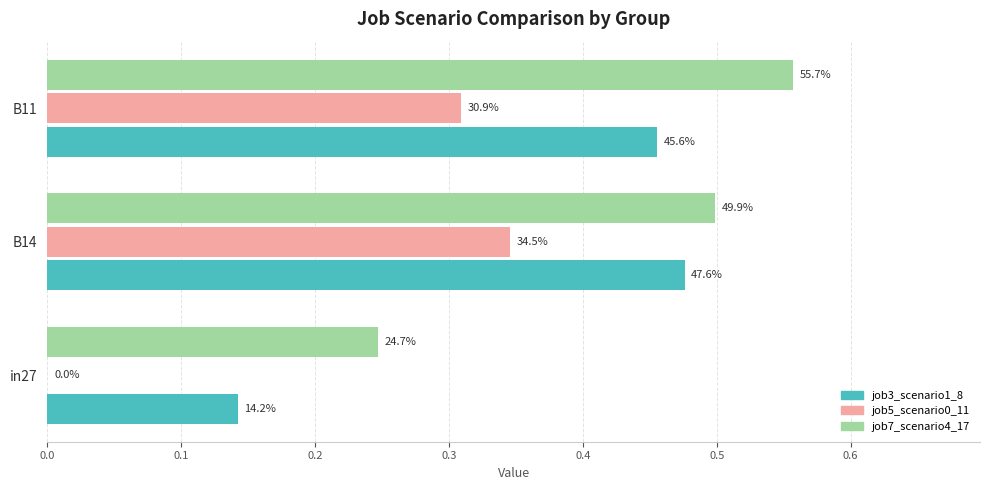

Rank the series by their average value, from lowest to highest.

job5_scenario0_11, job3_scenario1_8, job7_scenario4_17